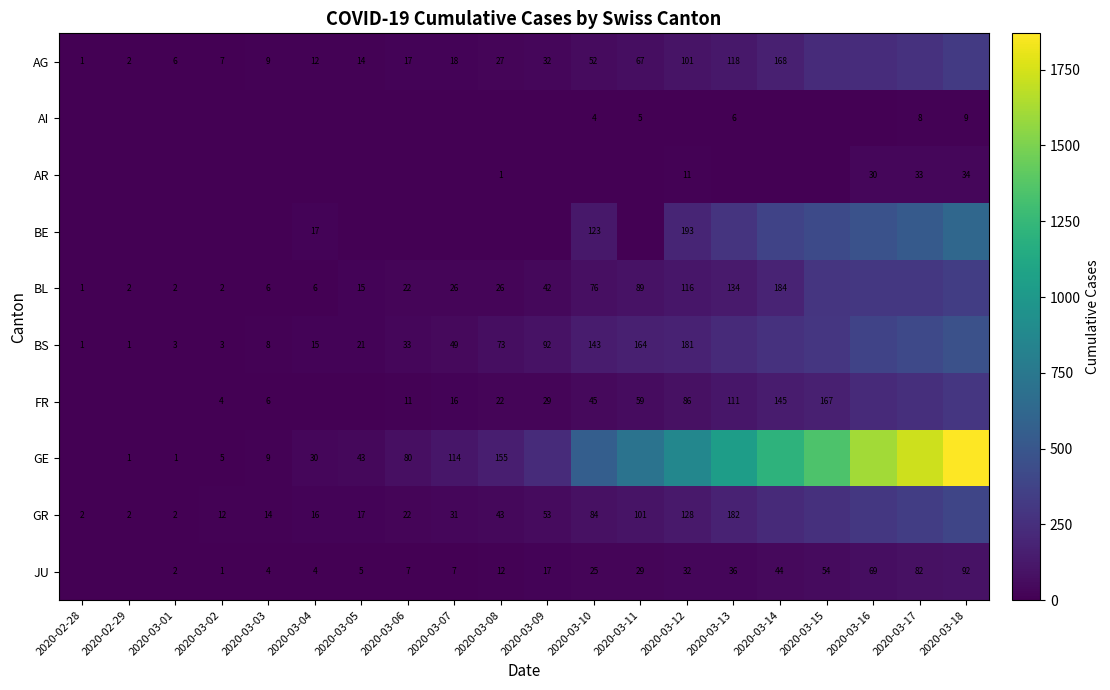

What is the total value across all series at 2020-03-15?

3065